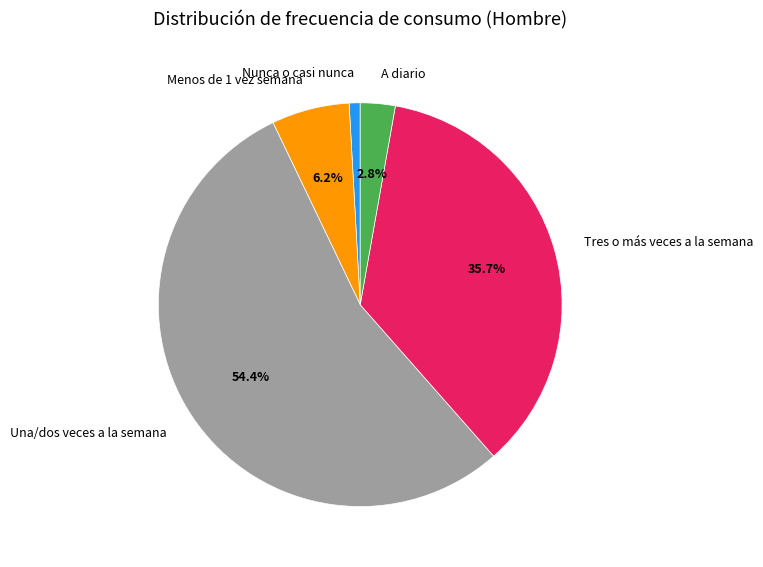

Count the number of slices in the pie.

5